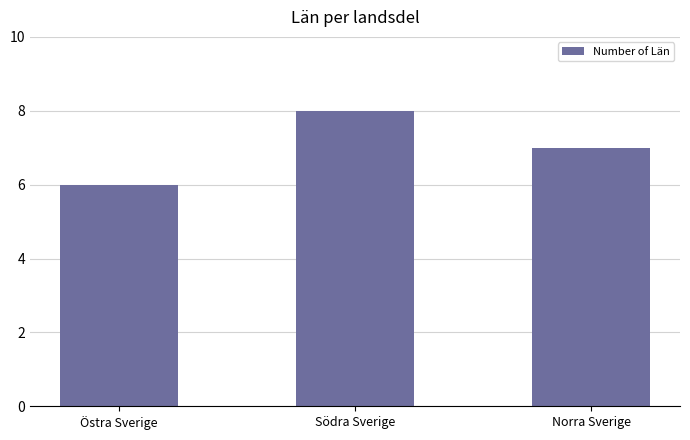

Which has a higher value, Östra Sverige or Norra Sverige?

Norra Sverige